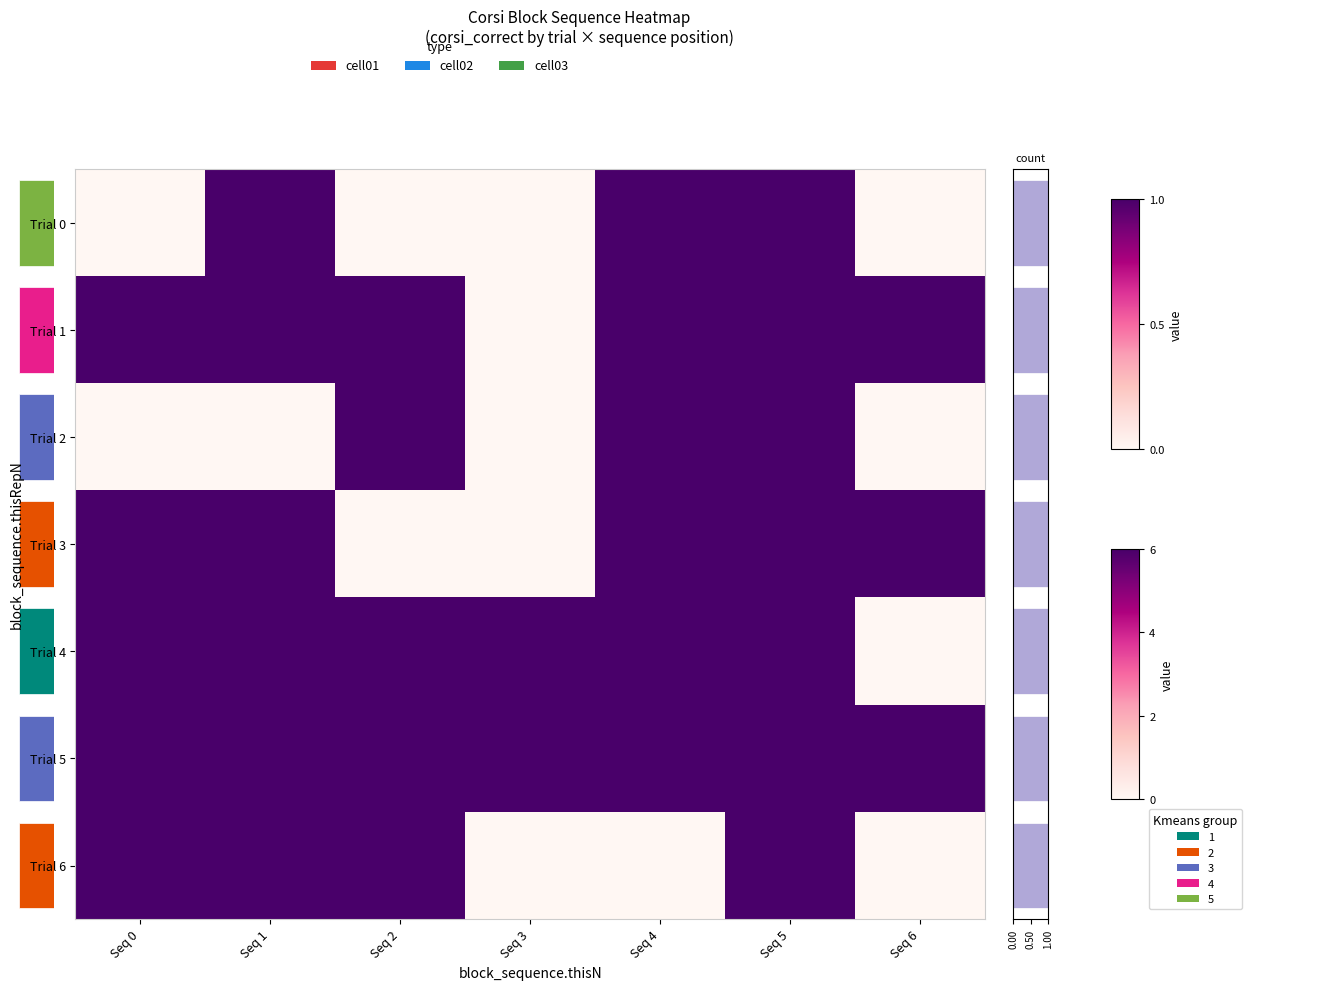

What is the difference between the maximum and minimum values in the Trial 3 series?

1